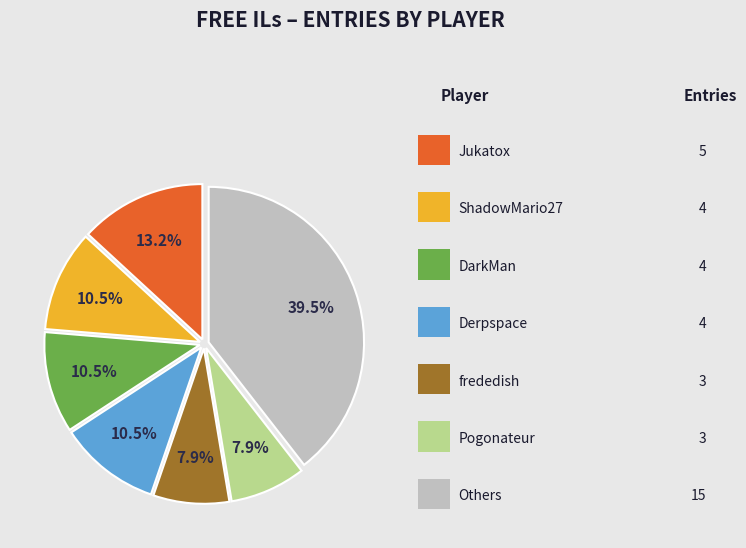

Does any single category account for the majority?

No